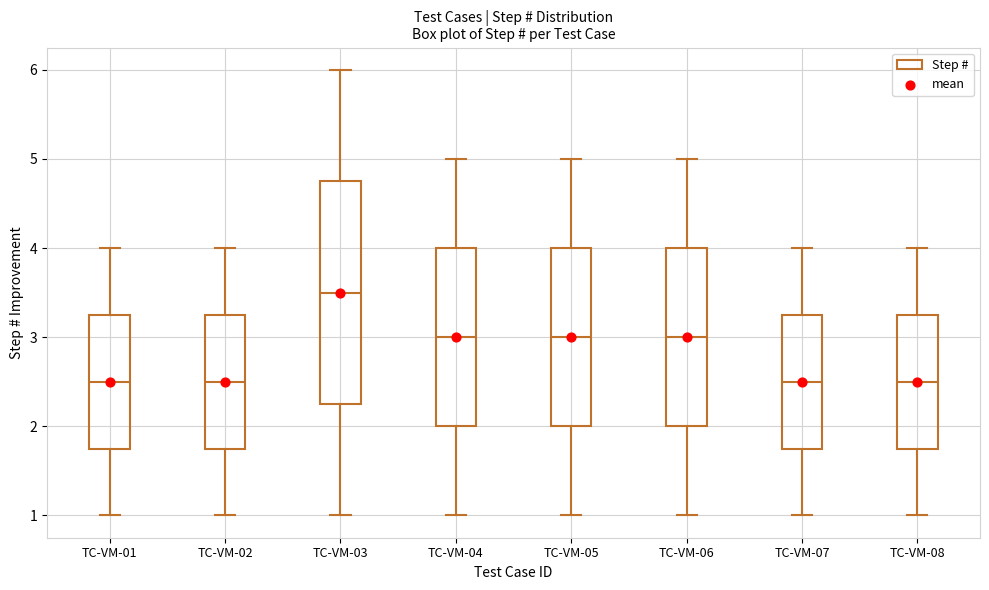

Where is the upper edge of the box for TC-VM-03 on the y-axis? The values are not printed on the chart, so give them approximately, as read against the axis.

4.8